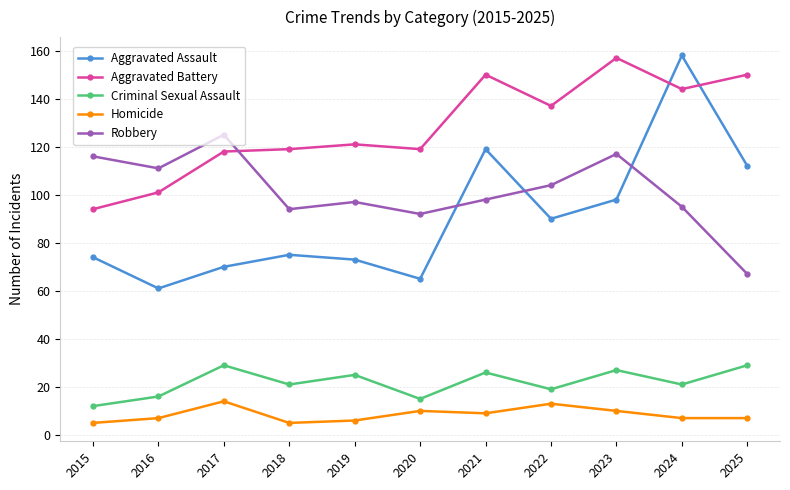

What is the smallest value displayed?

5